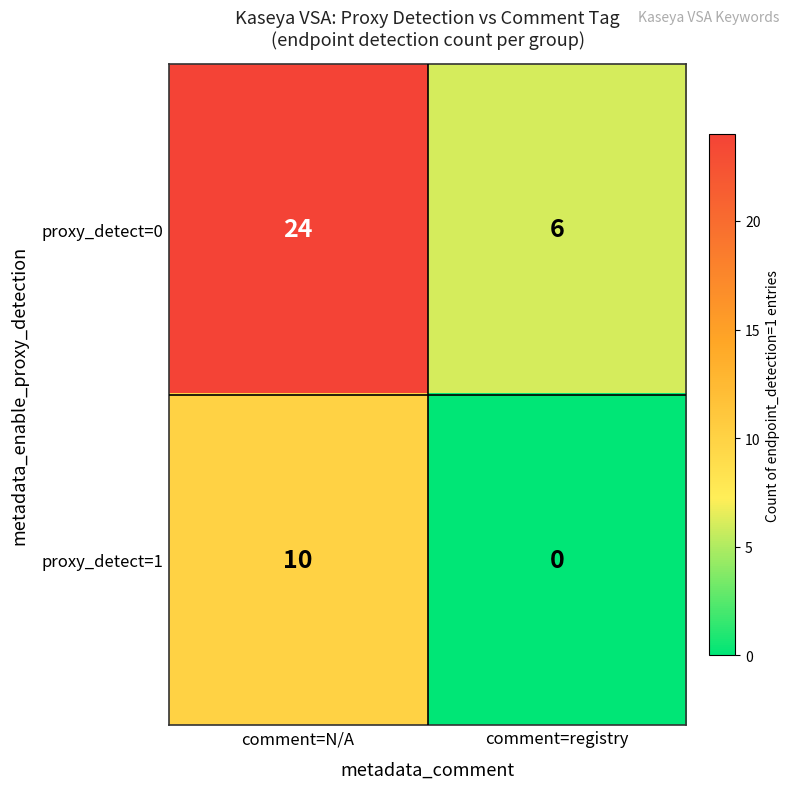

Read the proxy_detect=0 value at comment=registry, to the nearest 10.

10